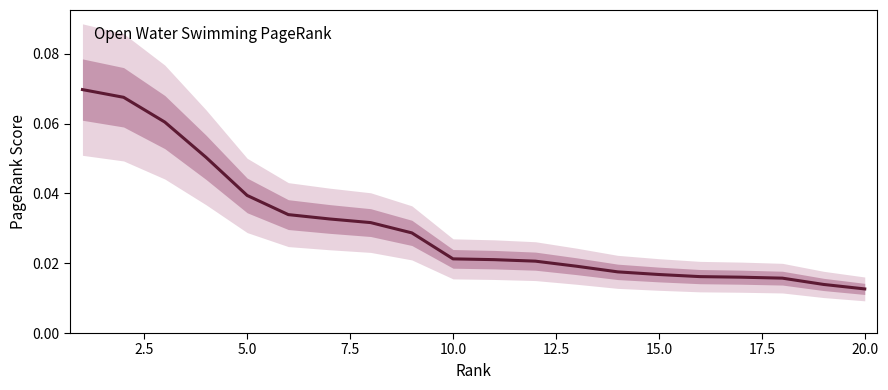

How many values are between 0 and 1?

20